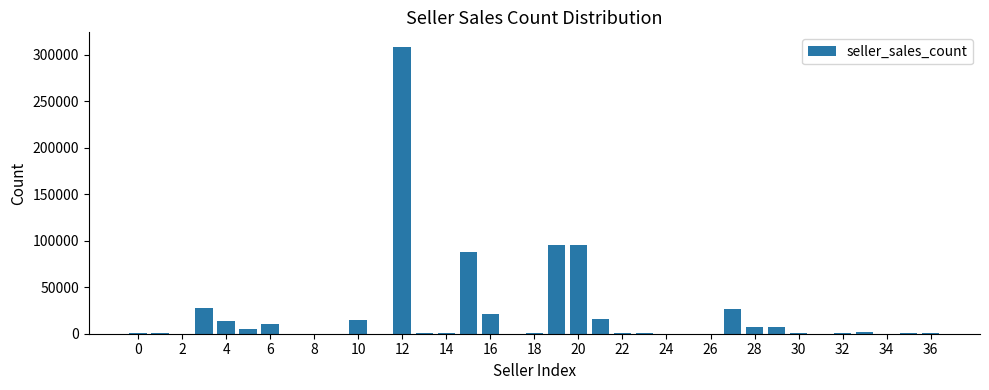

What is the sum of all values?

742390